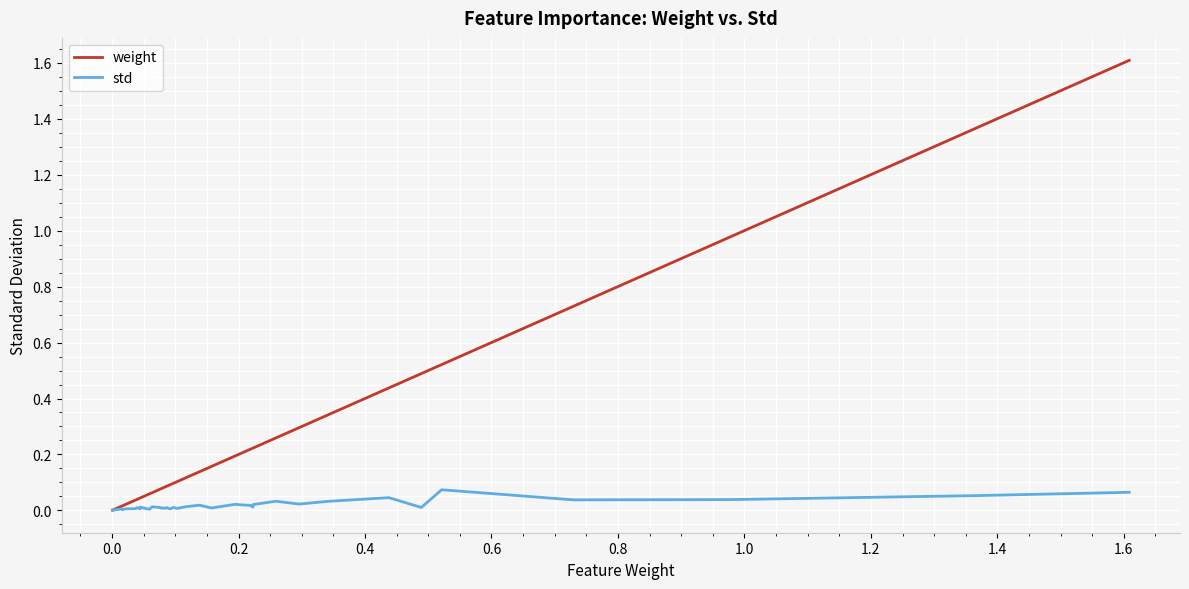

What is the maximum value for std?

0.1